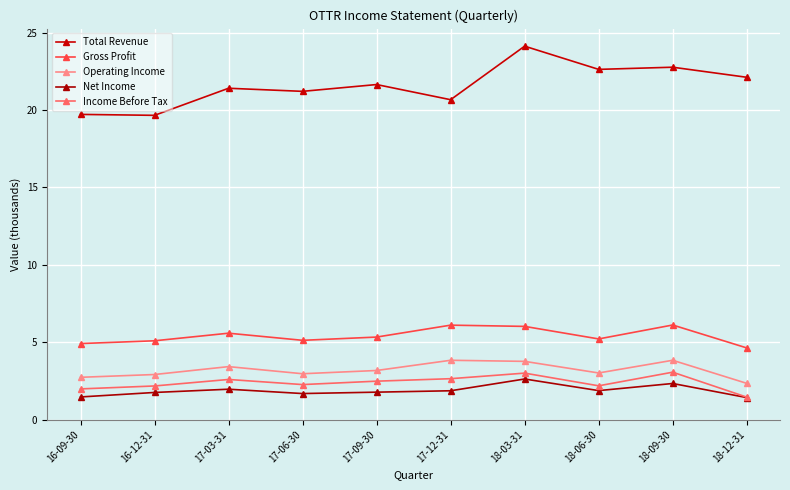

What is the sum of all Net Income values?

18.7